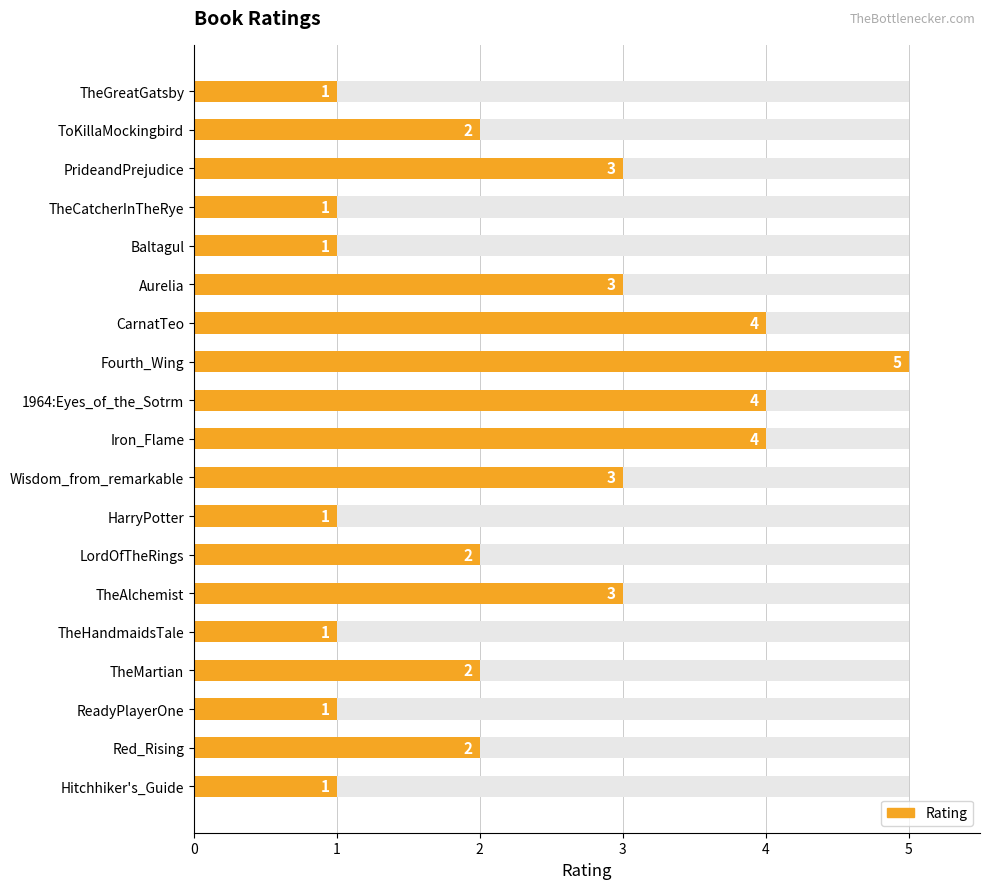

List the labels in order of value, largest first.

Fourth_Wing, CarnatTeo, 1964:Eyes_of_the_Sotrm, Iron_Flame, PrideandPrejudice, Aurelia, Wisdom_from_remarkable, TheAlchemist, ToKillaMockingbird, LordOfTheRings, TheMartian, Red_Rising, TheGreatGatsby, TheCatcherInTheRye, Baltagul, HarryPotter, TheHandmaidsTale, ReadyPlayerOne, Hitchhiker's_Guide